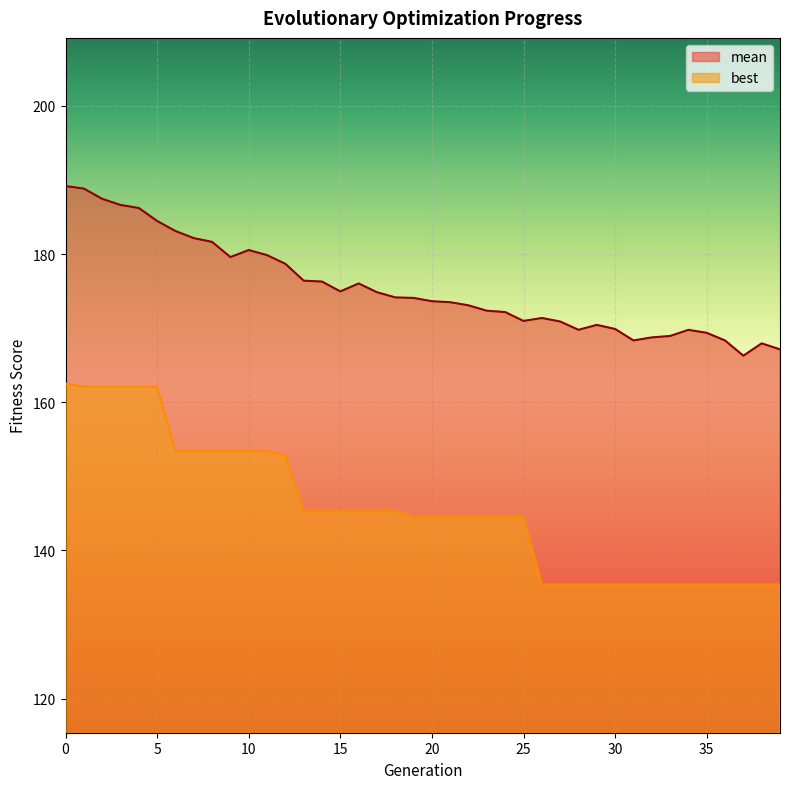

Read the mean value at 26.

171.4